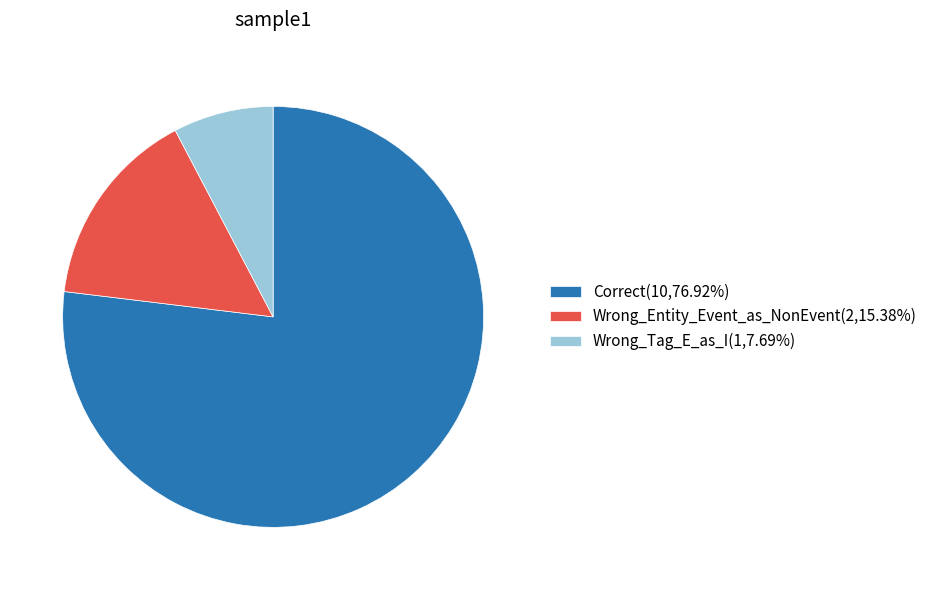

Which slice represents more than half of the pie?

Correct